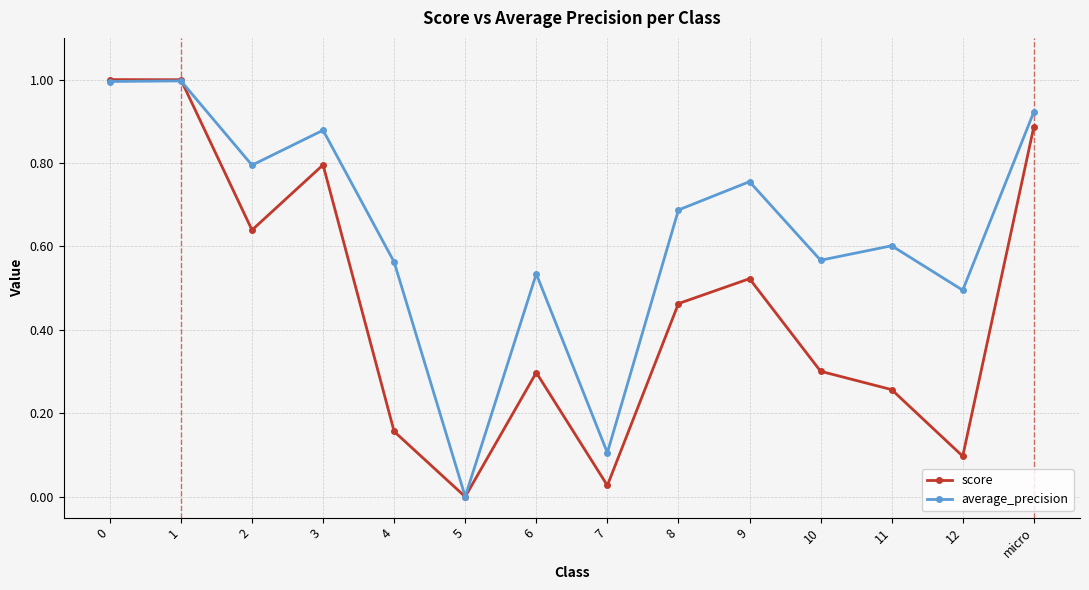

Count the number of data series in this chart.

2